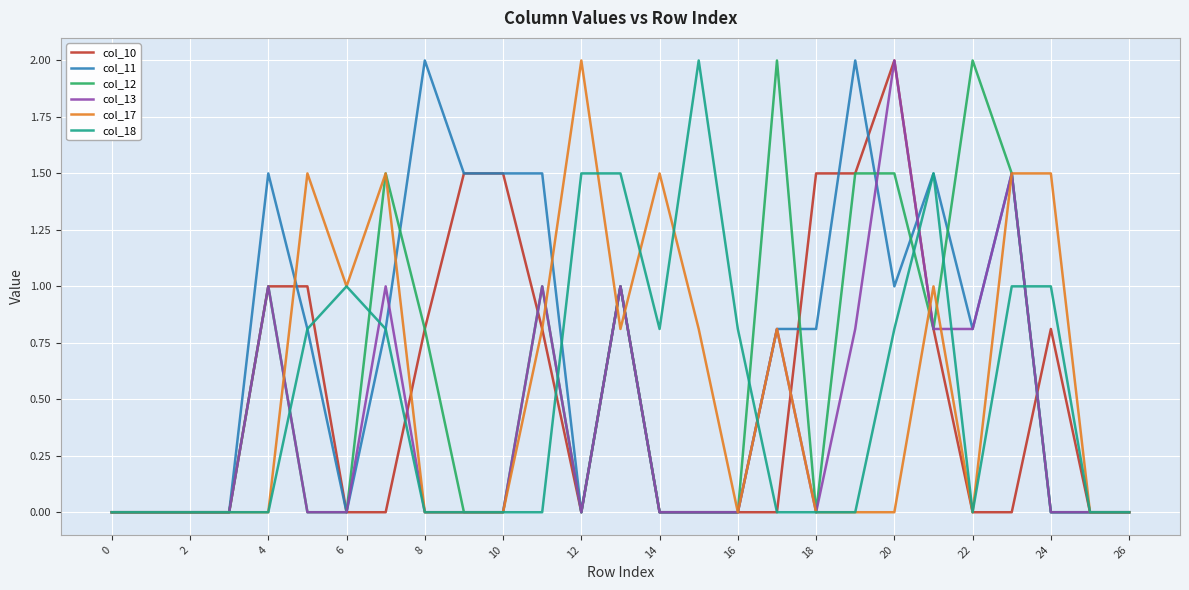

Which series has the largest total across all categories?

col_11